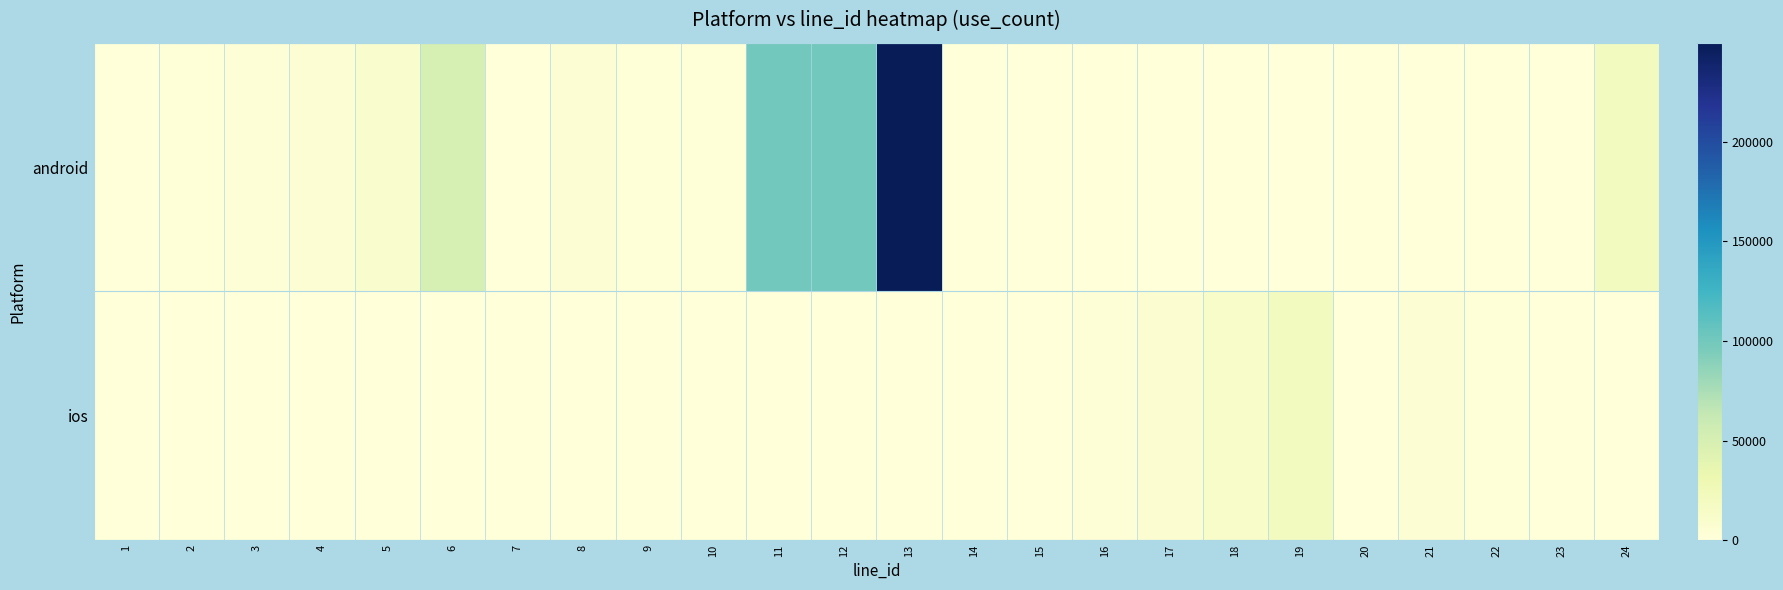

Which has a higher value, 10 or 22?

10